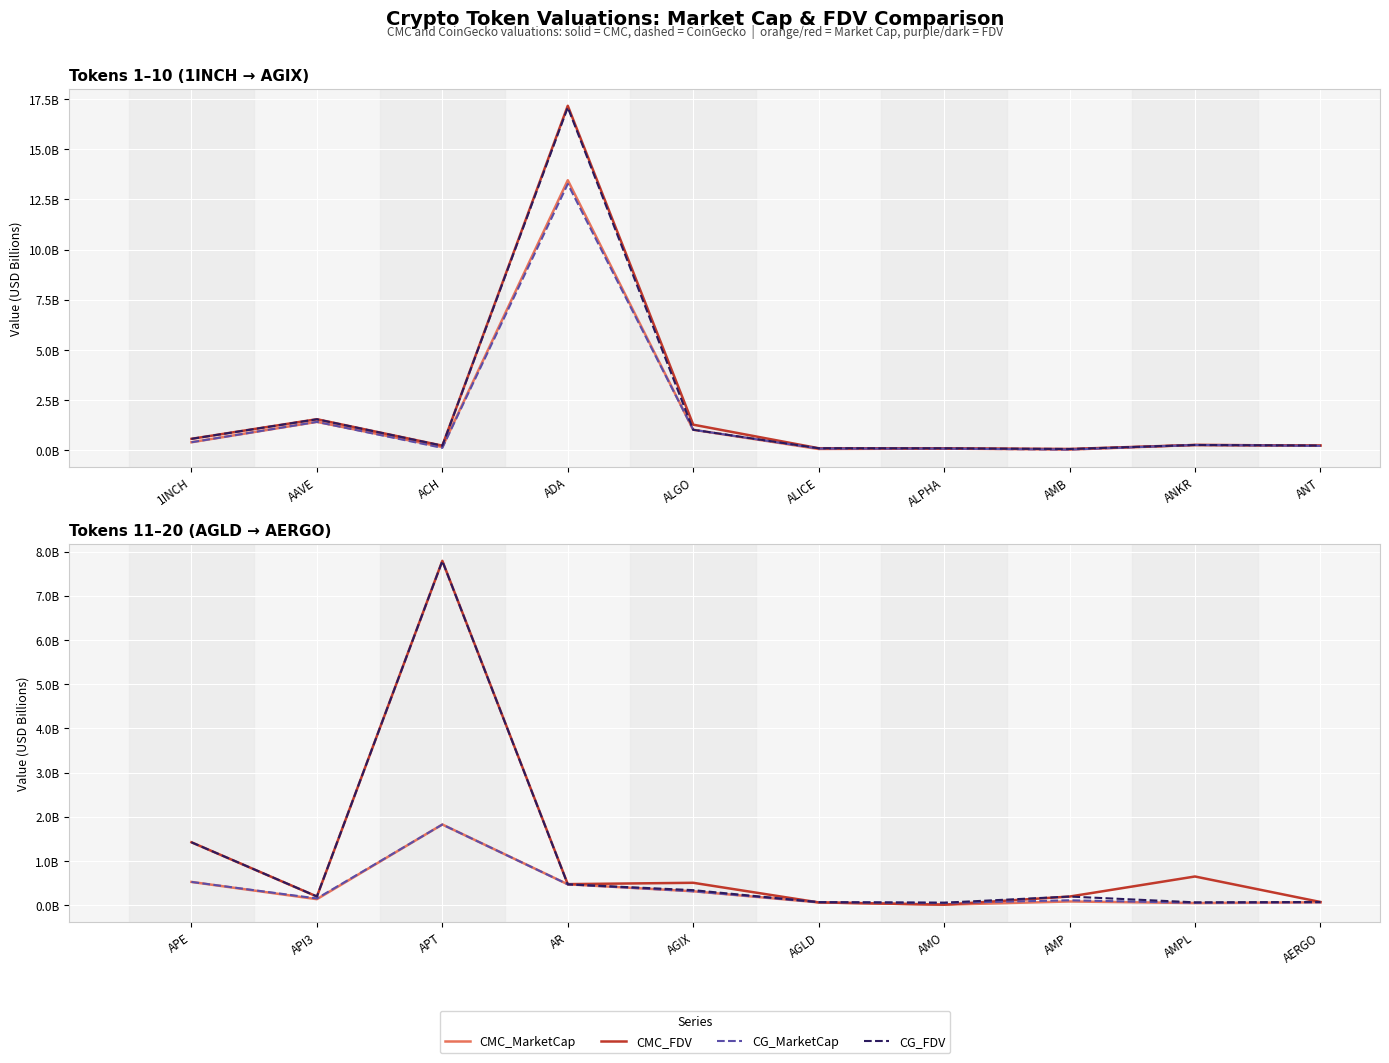

Between AMP and AMPL, which series saw the biggest shift?

CMC_FDV